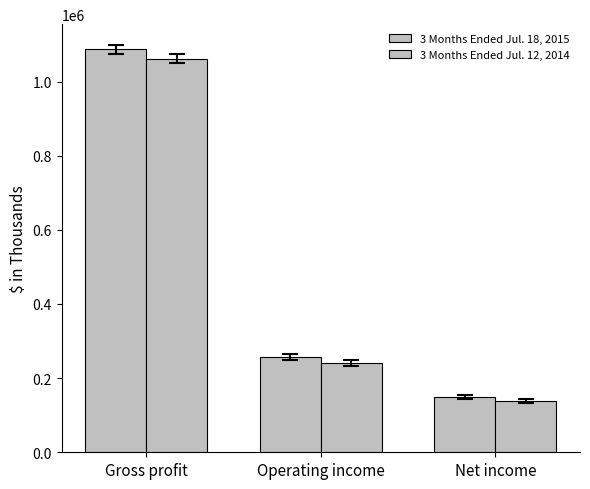

What is the spread (max minus min) of values at Operating income?

16376